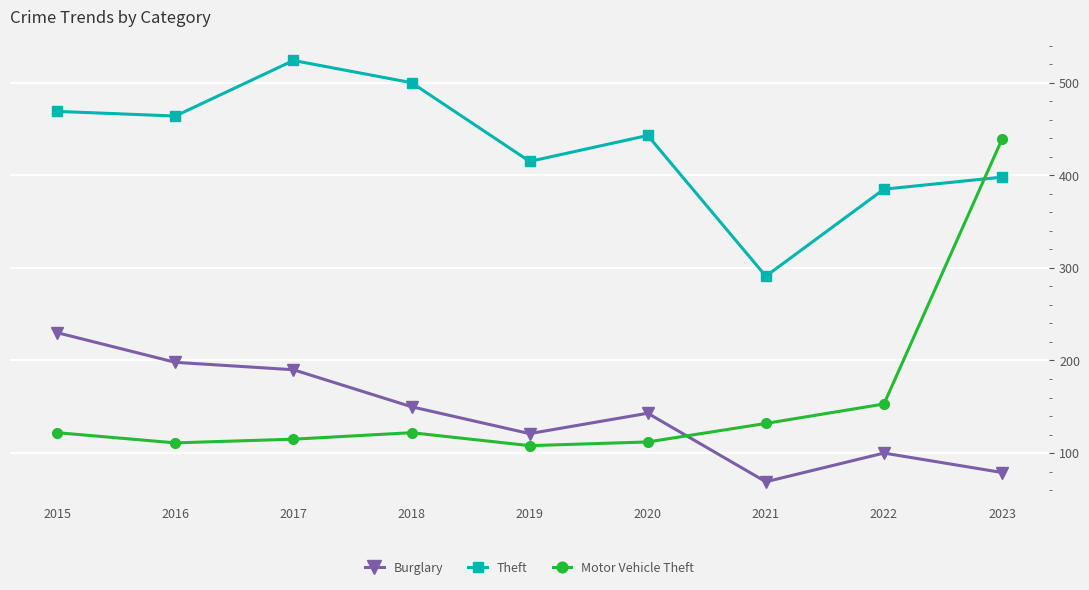

What is the smallest value displayed?

69